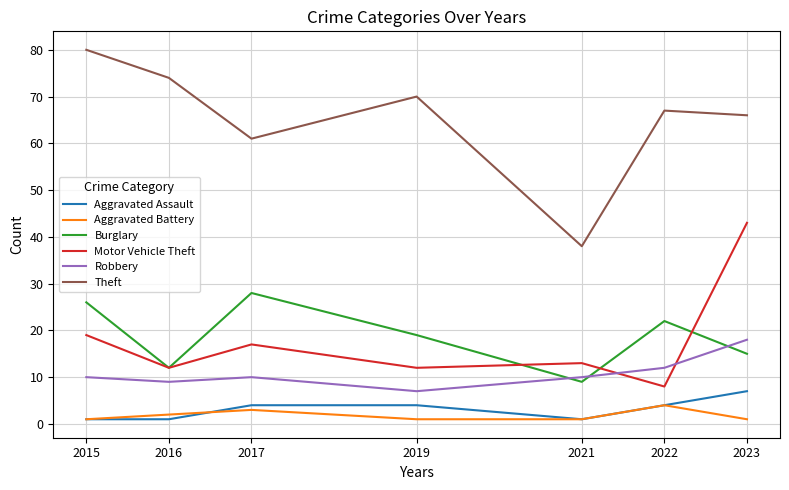

How many interior local peaks does the Motor Vehicle Theft series have?

2